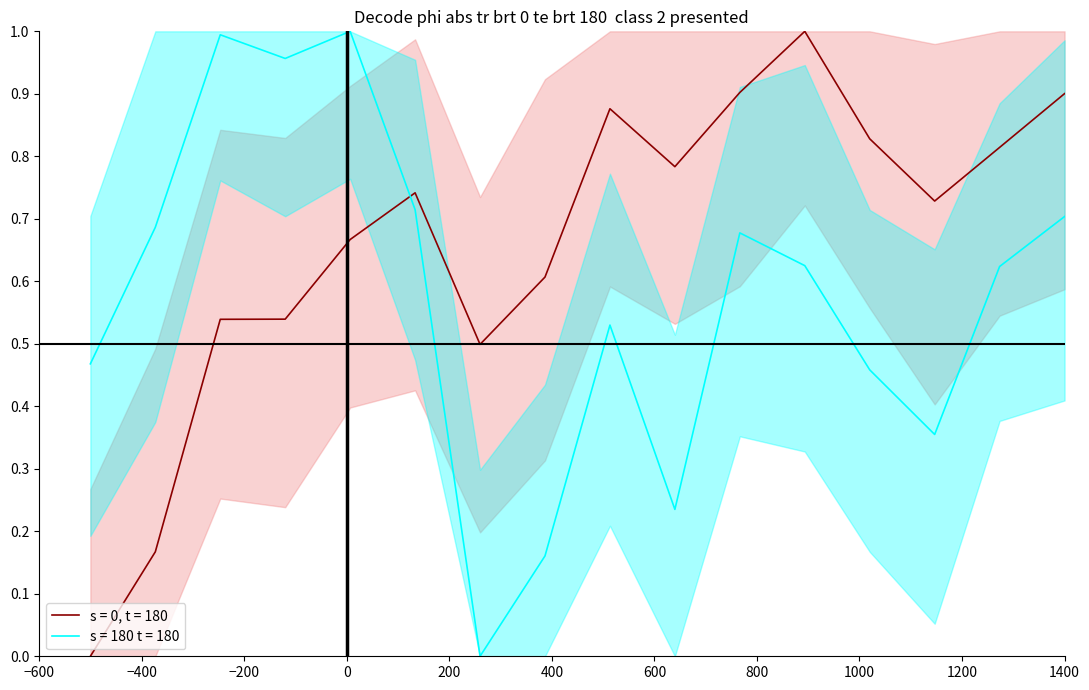

True or false: s = 180 t = 180 and s = 0, t = 180 intersect in this chart.

True